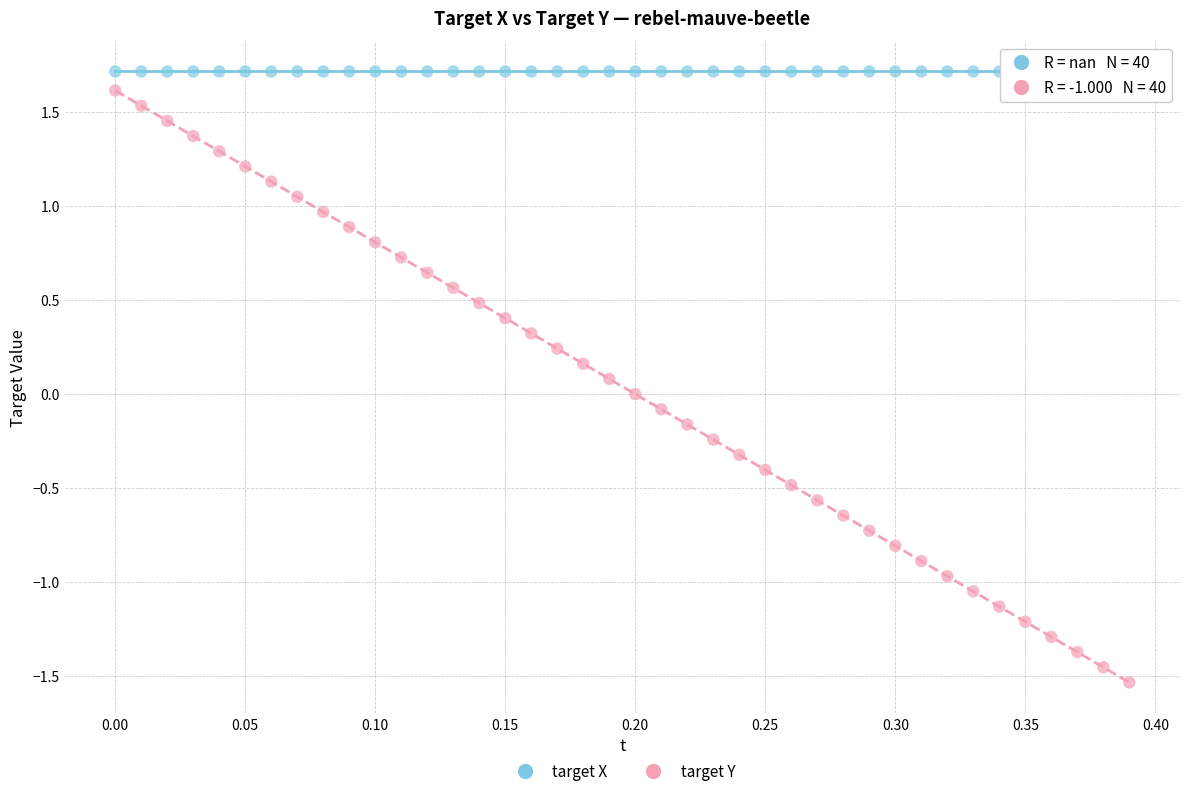

Which series reaches the minimum Y coordinate?

target Y